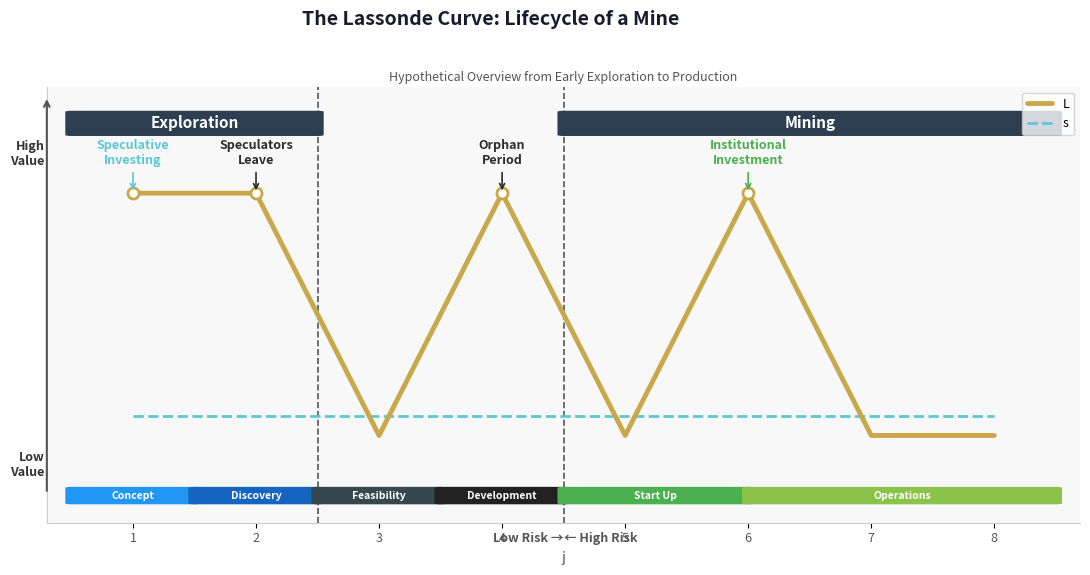

Does the chart display data point markers on the line(s)?

No